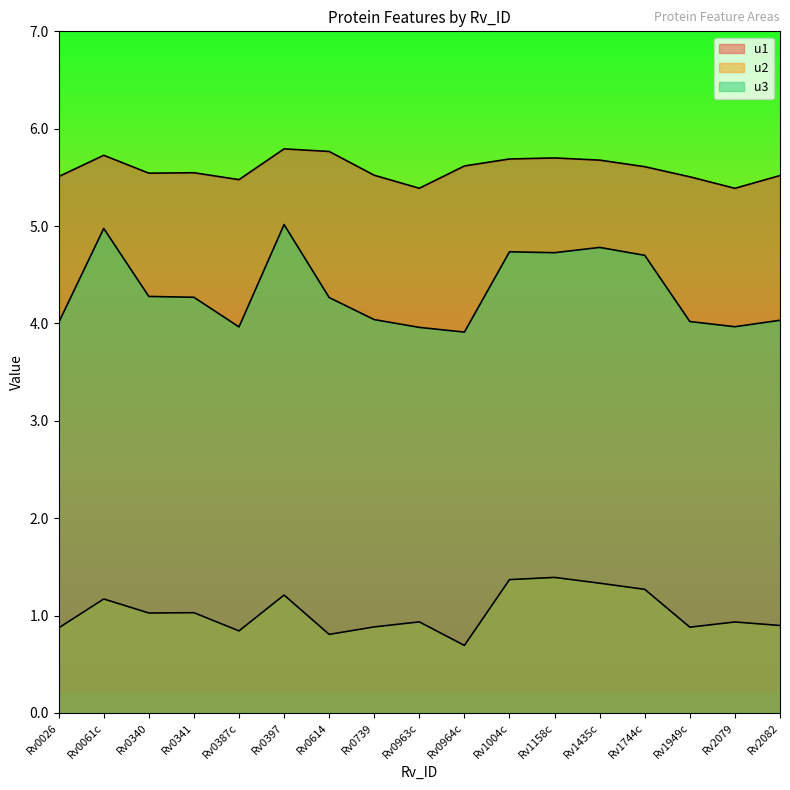

What is the difference between the second highest and minimum values in the u1 series?

0.4